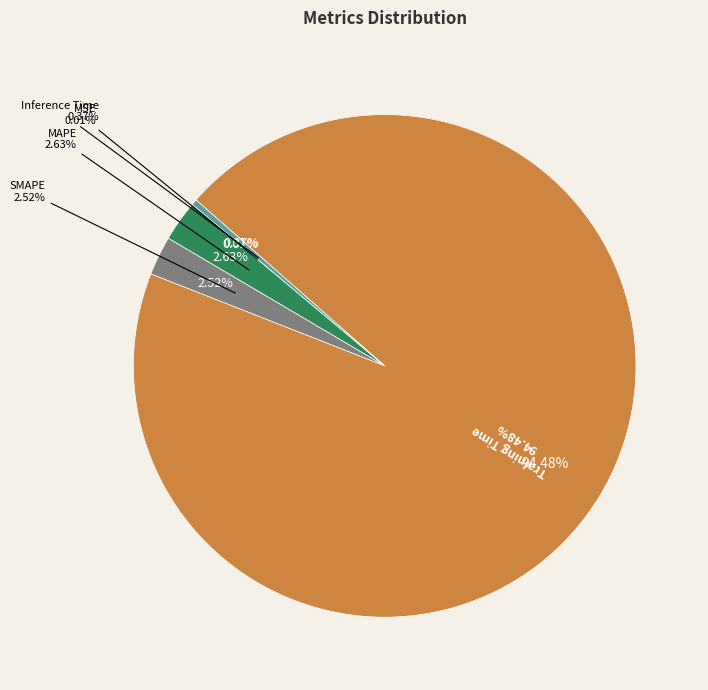

Count the number of slices in the pie.

5